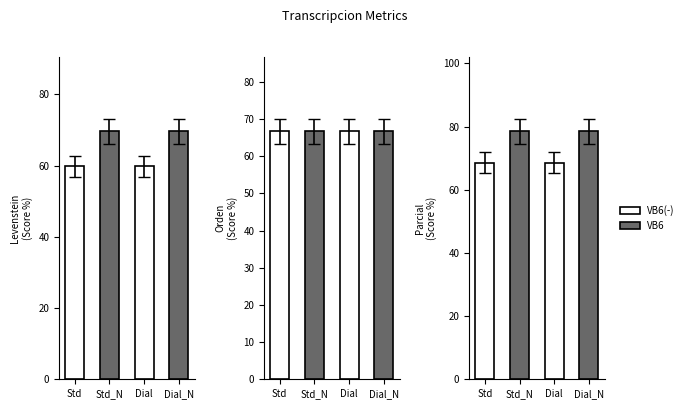

Reading left to right, list all the values displayed in this chart.

Levenstein: Std=59.8	Std_N=69.6	Dial=59.8	Dial_N=69.6
Orden: Std=66.7	Std_N=66.7	Dial=66.7	Dial_N=66.7
Parcial: Std=68.6	Std_N=78.5	Dial=68.6	Dial_N=78.5